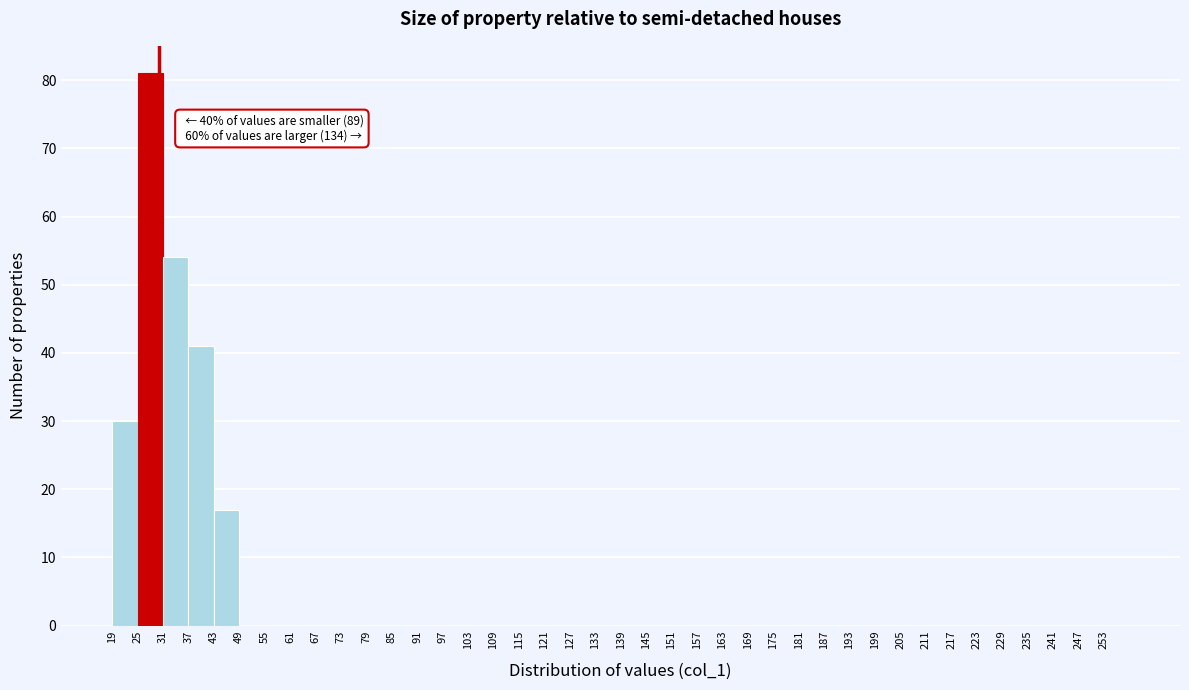

Over which range of the x-axis is the bar tallest?

25 to 31